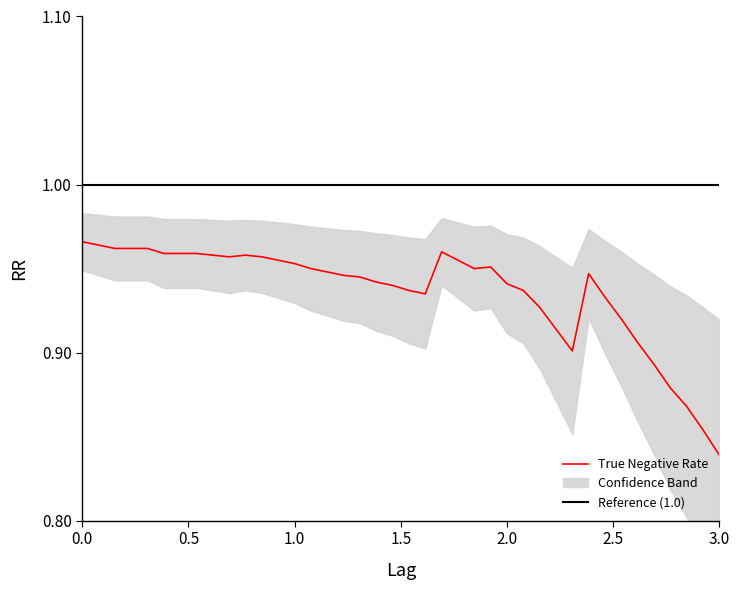

At which label is True Negative Rate closest to 0?

3.0